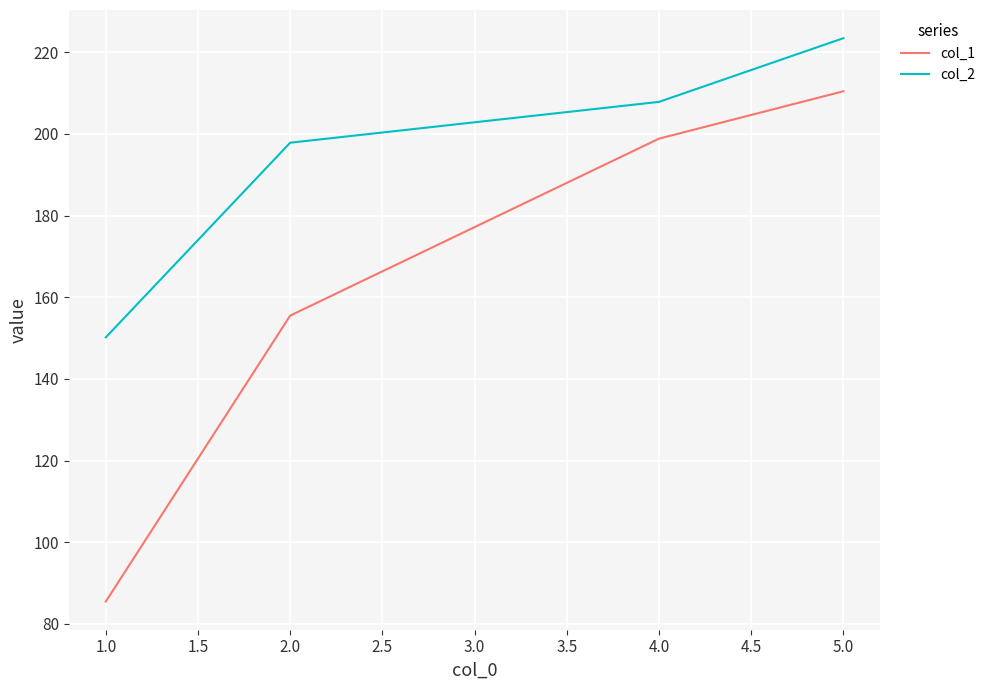

Which category has the lowest value in the col_2 series?

1.0